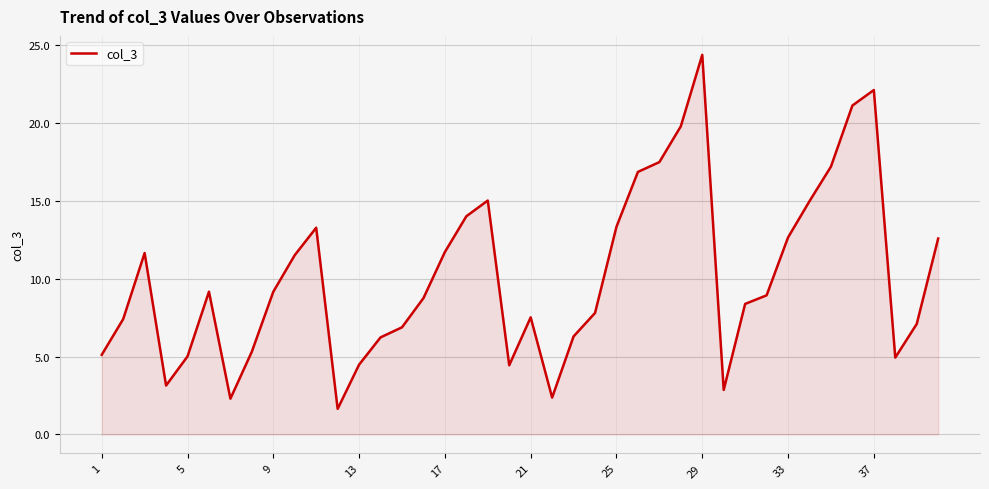

What is the difference between the maximum and minimum values?

22.8